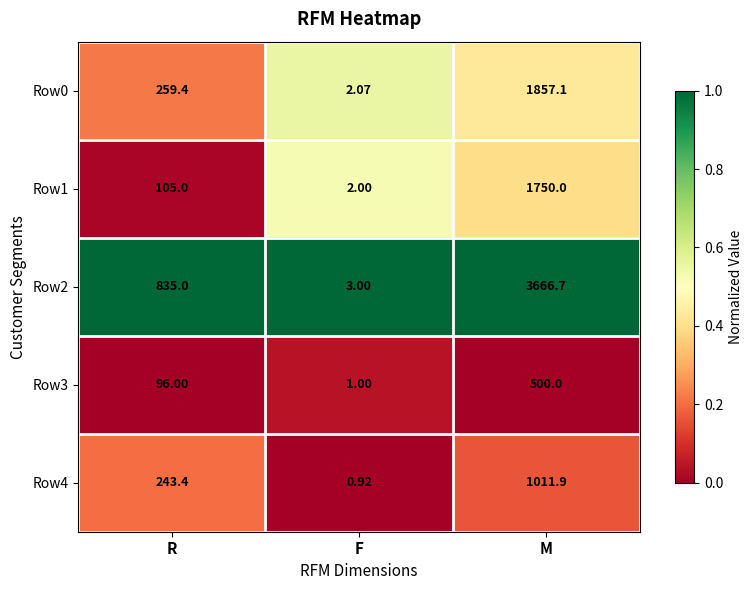

Is the value of Row1 at M greater than the value of Row0 at M?

No